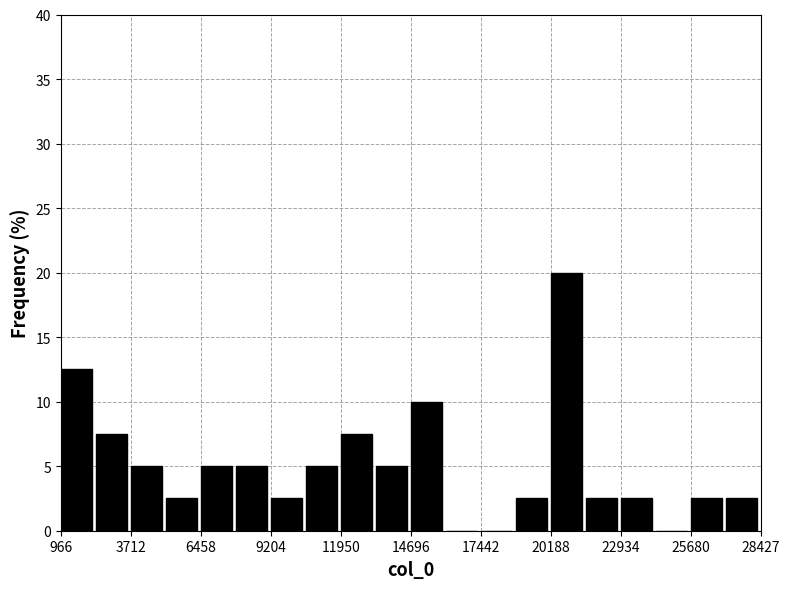

Read against the x-axis, roughly where is the centre of the tallest bar?

21000